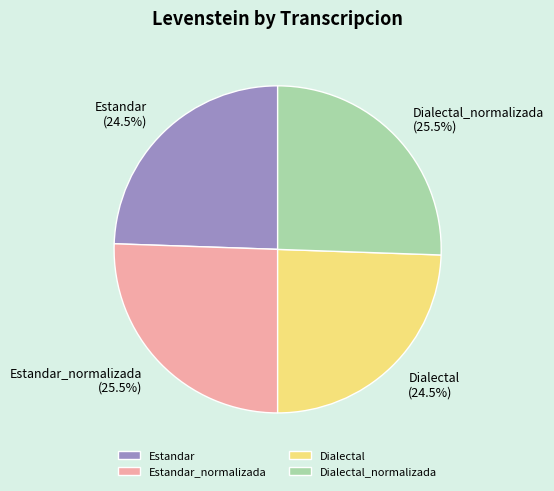

Combined, what portion of the pie is Dialectal and Estandar_normalizada?

50.0%